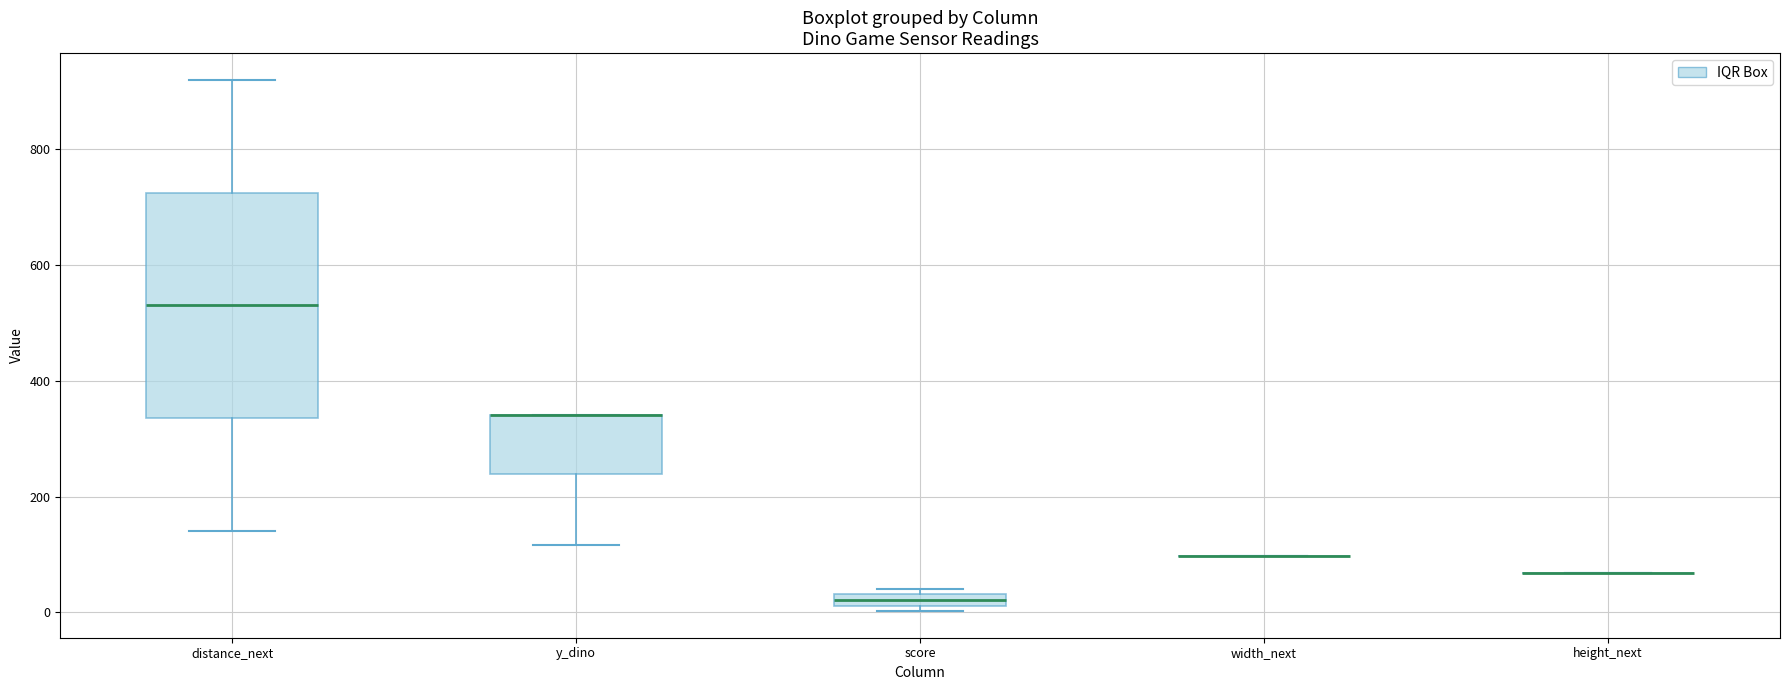

Comparing the boxes themselves (not the whiskers), which one is the tallest?

distance_next